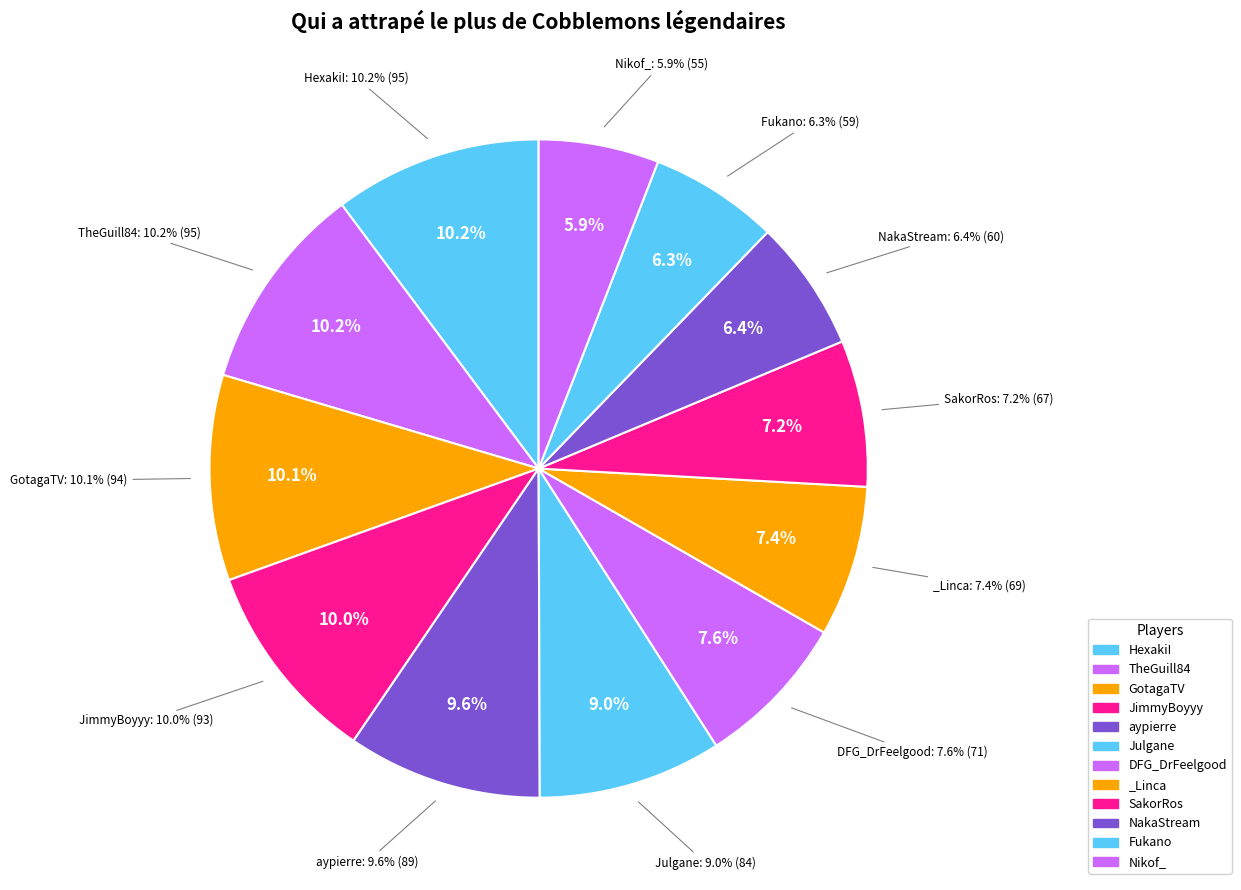

To the nearest percent, what is the difference between the aypierre and Julgane slice percentages?

1%